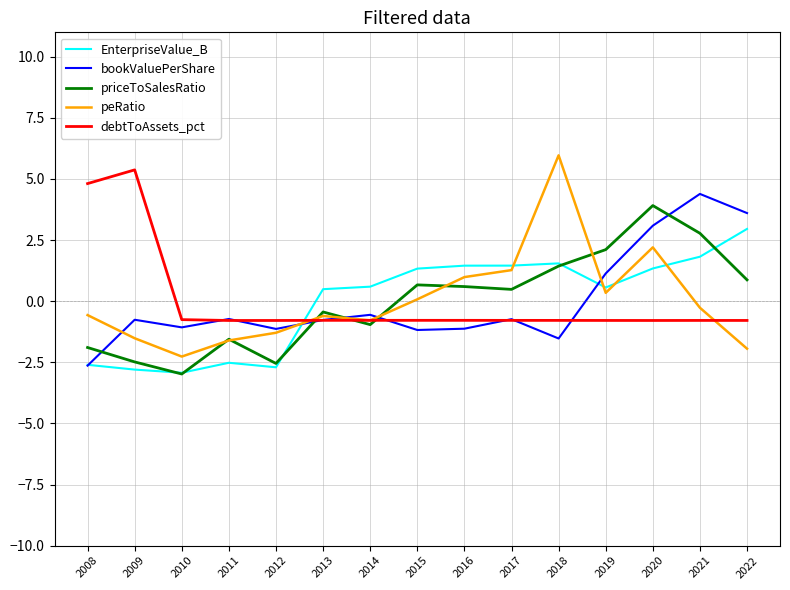

The priceToSalesRatio series shows -4.5 at 2012. True or false?

False